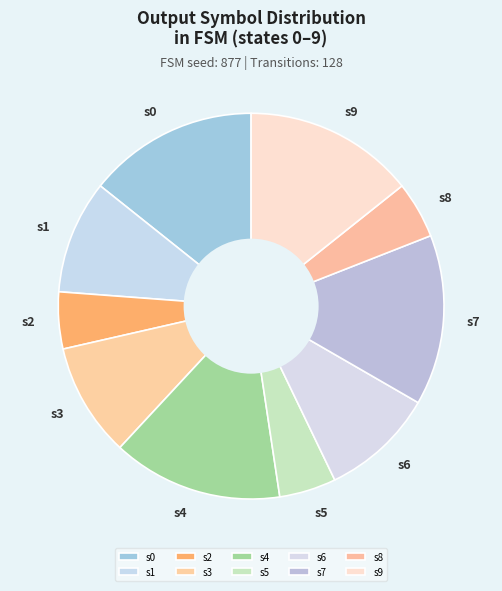

How many segments does this pie chart have?

10